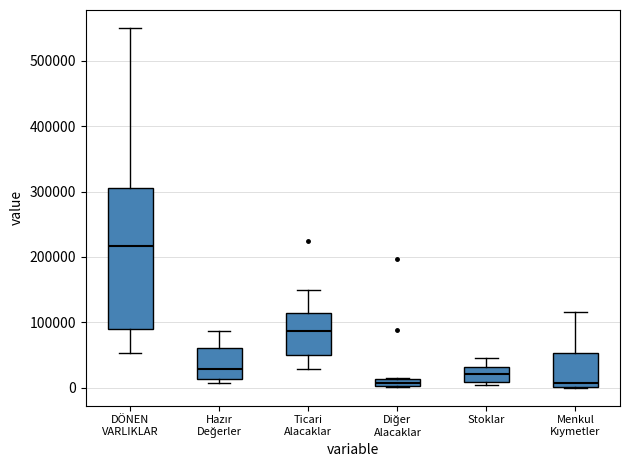

Which box is the tallest, from its lower edge to its upper edge?

DÖNEN VARLIKLAR